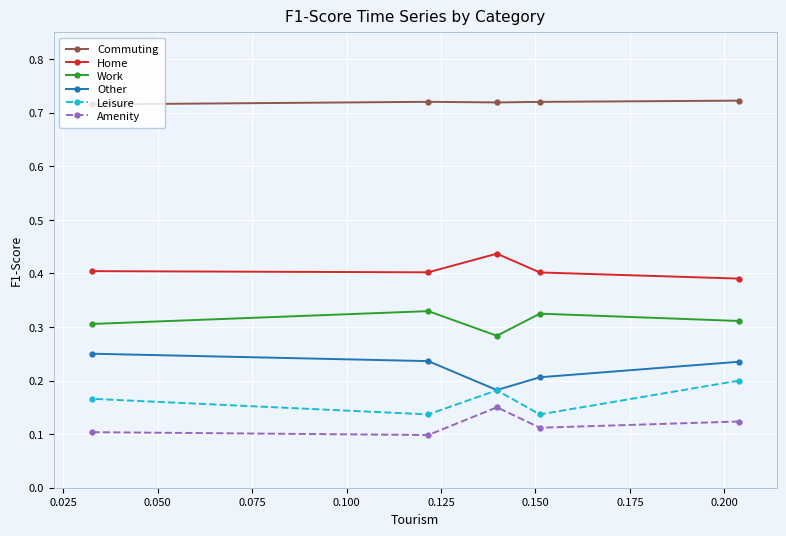

What are all the series names shown in the legend?

Commuting, Home, Work, Other, Leisure, Amenity